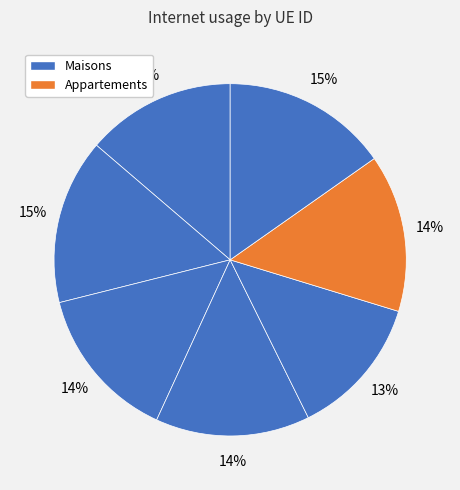

How many segments does this pie chart have?

7